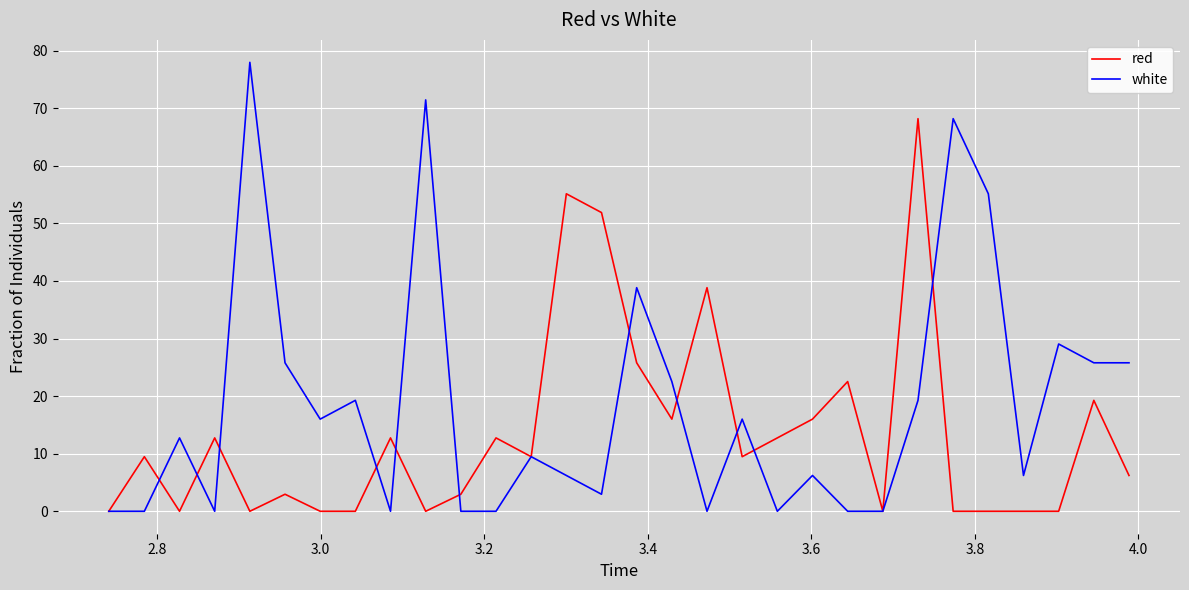

Which series has the largest range (max minus min)?

white